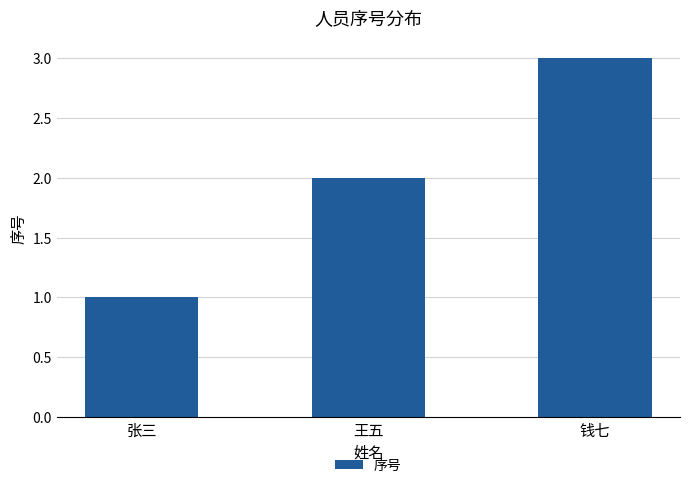

What is the value of the 1st bar from the left?

1